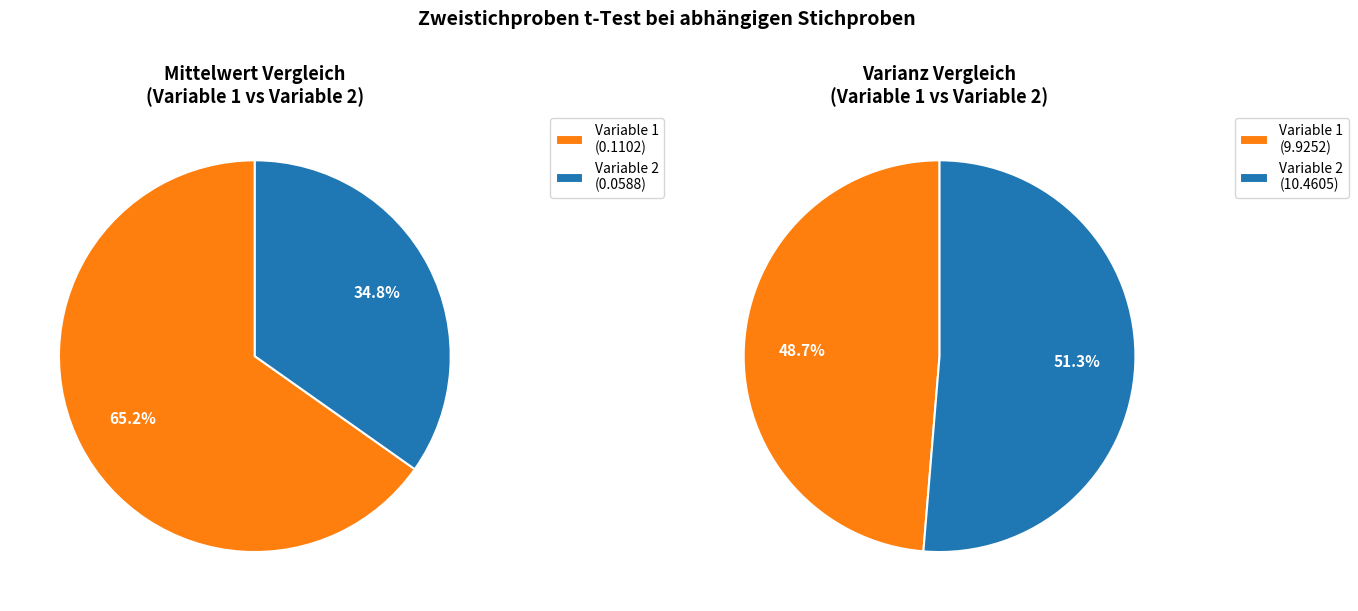

How many segments does this pie chart have?

2